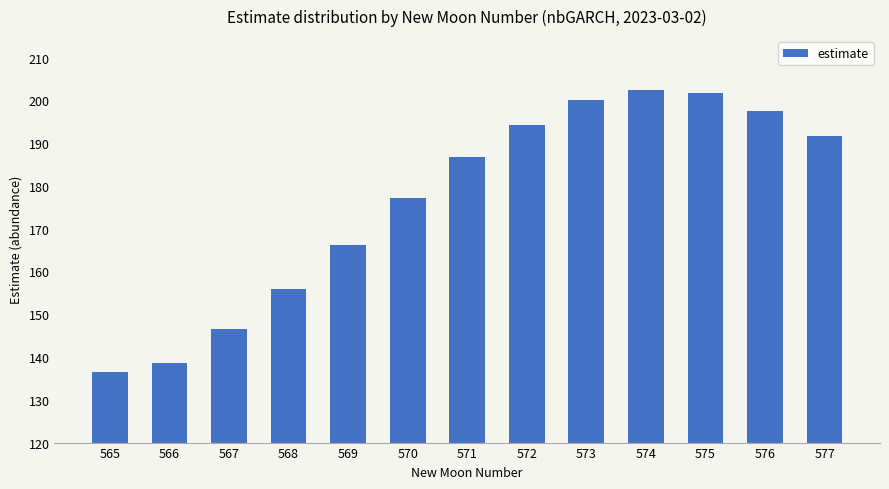

What is the difference between the values at 573 and 571?

13.3